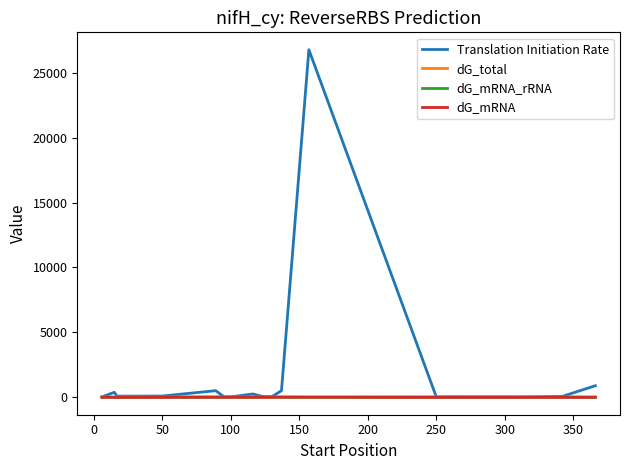

Which series has the largest total across all categories?

Translation Initiation Rate